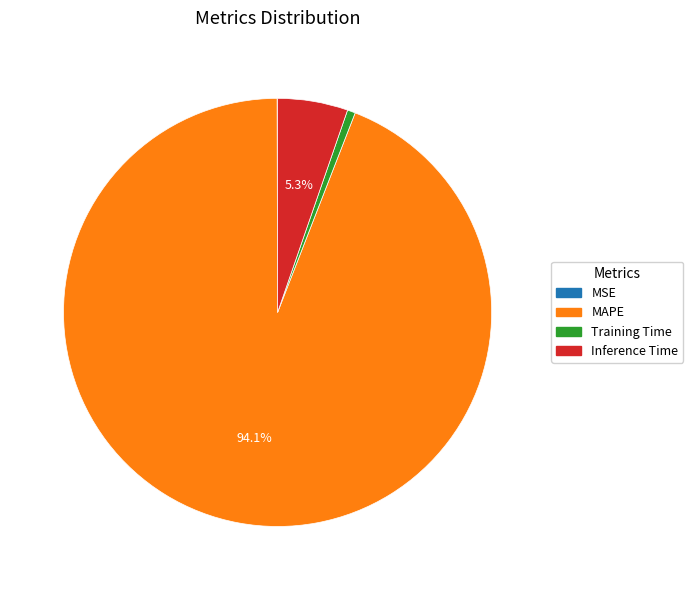

Which slice is the largest?

MAPE